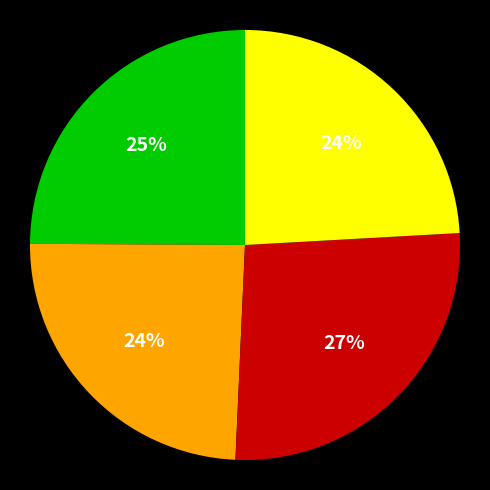

To the nearest percent, what is the average slice percentage?

25%